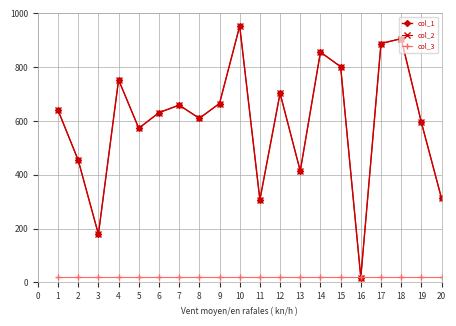

Does the chart display data point markers on the line(s)?

Yes